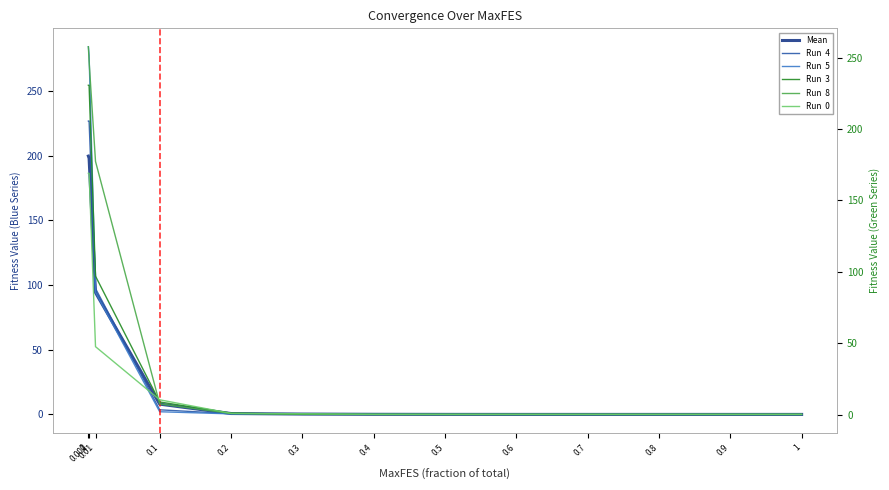

What are all the series names shown in the legend?

Mean, Run  4, Run  5, Run  3, Run  8, Run  0